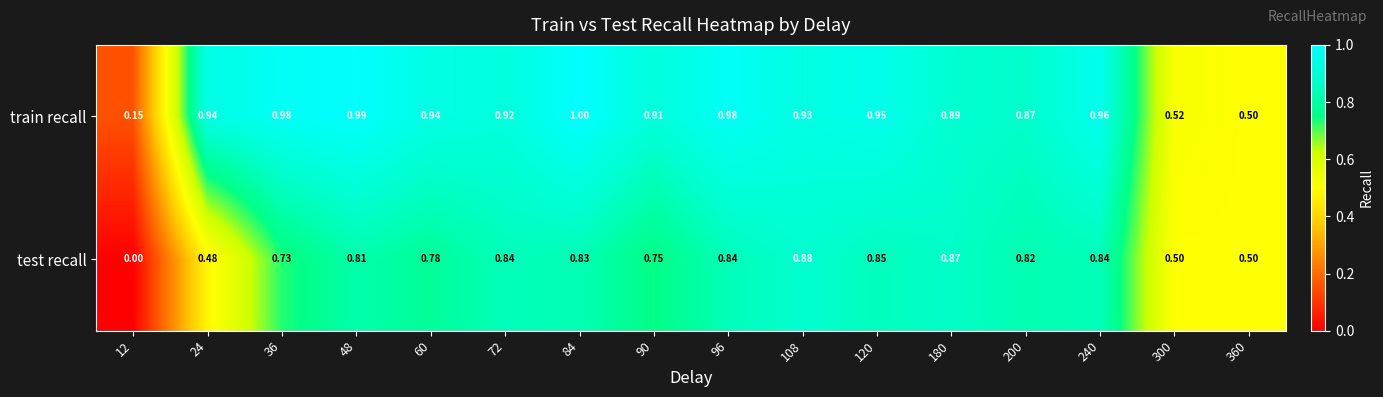

Which series has the widest spread of values?

test recall